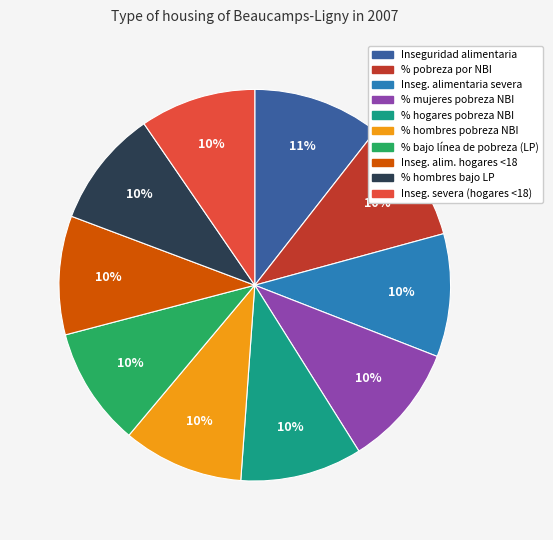

Is it true that % hombres pobreza NBI is 18% of the pie?

False